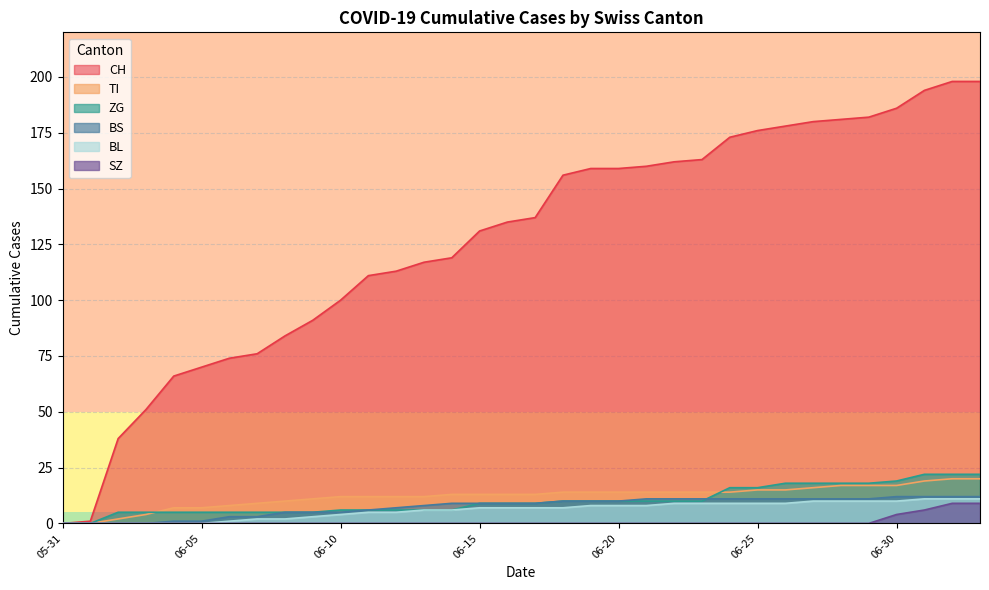

What is the value of the BL point at the 31st from the left?

10